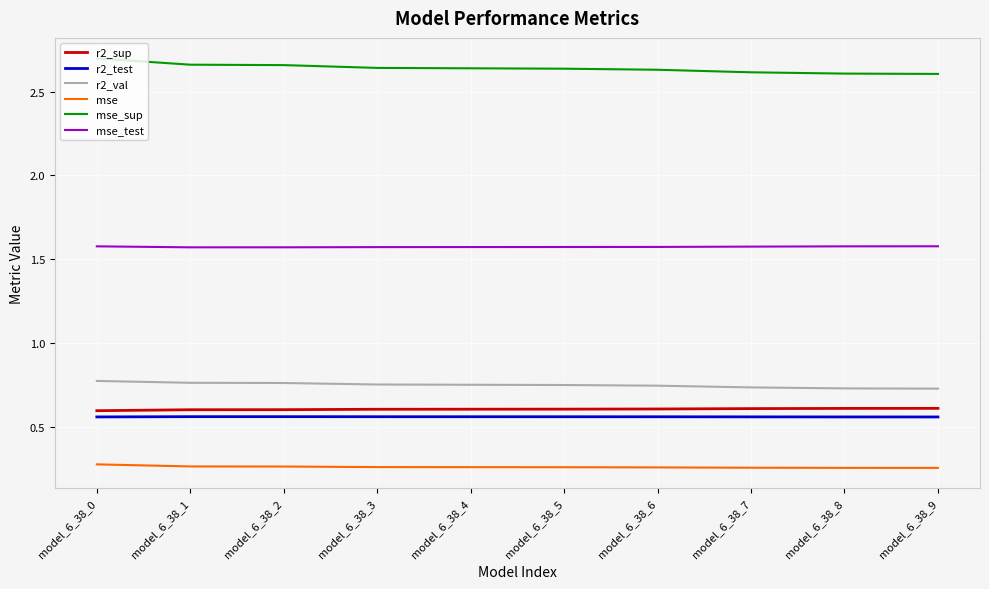

Is the value of mse at model_6_38_7 greater than the value of mse_test at model_6_38_5?

No